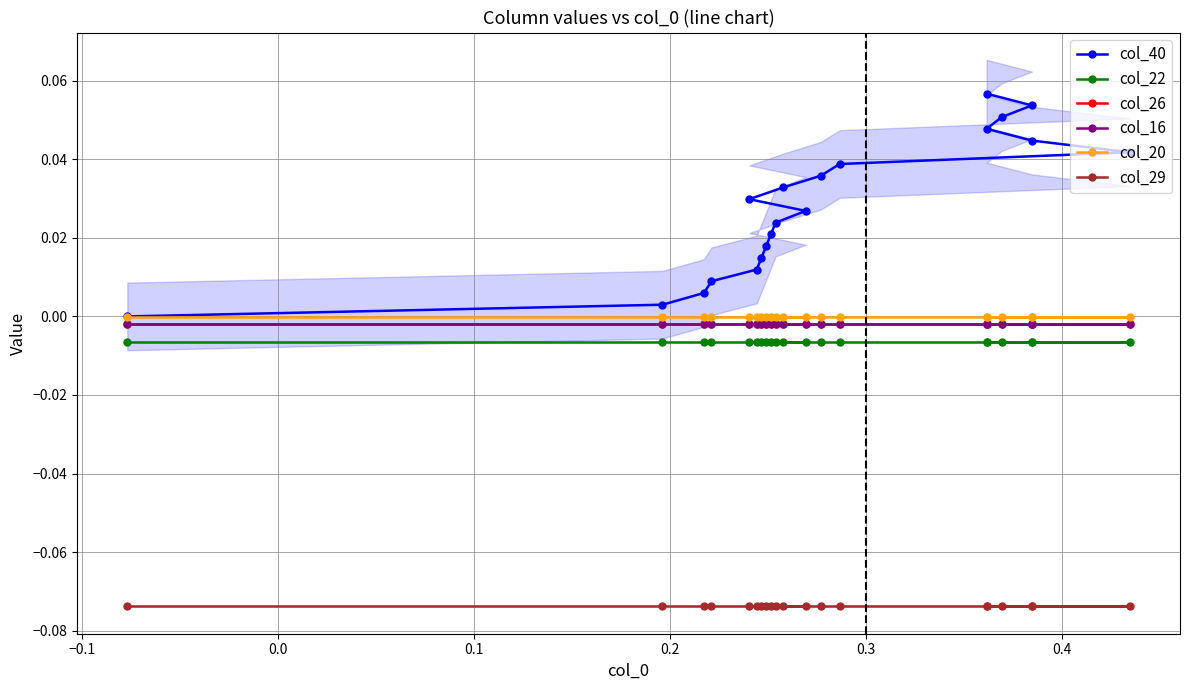

True or false: col_22 and col_40 intersect in this chart.

False